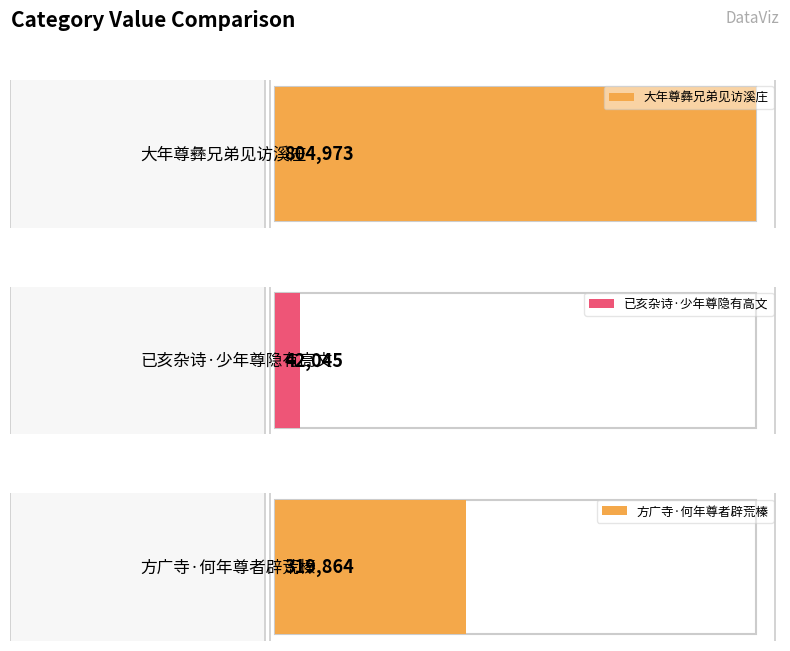

Reading left to right, extract all data points from this chart.

804973	42045	319864